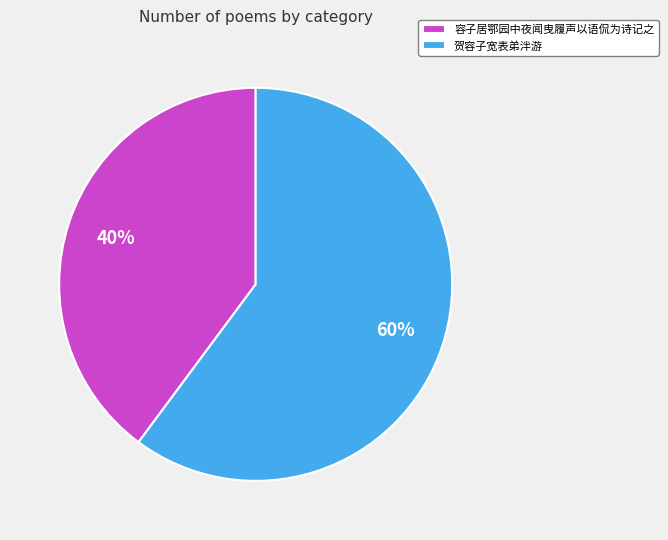

Is the sum of 贺容子宽表弟泮游 and 容子居鄂园中夜闻曳履声以语侃为诗记之 greater than half?

Yes